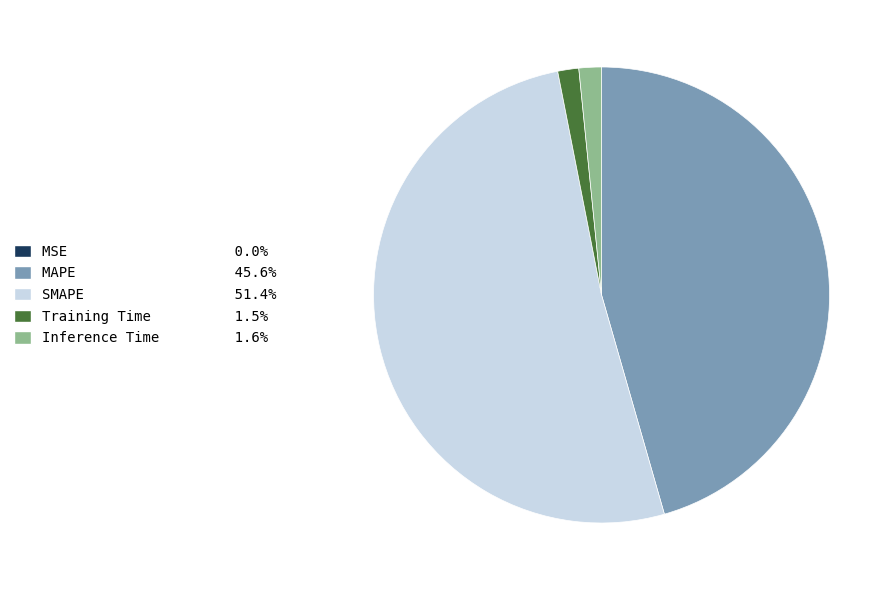

Which slice represents more than half of the pie?

SMAPE